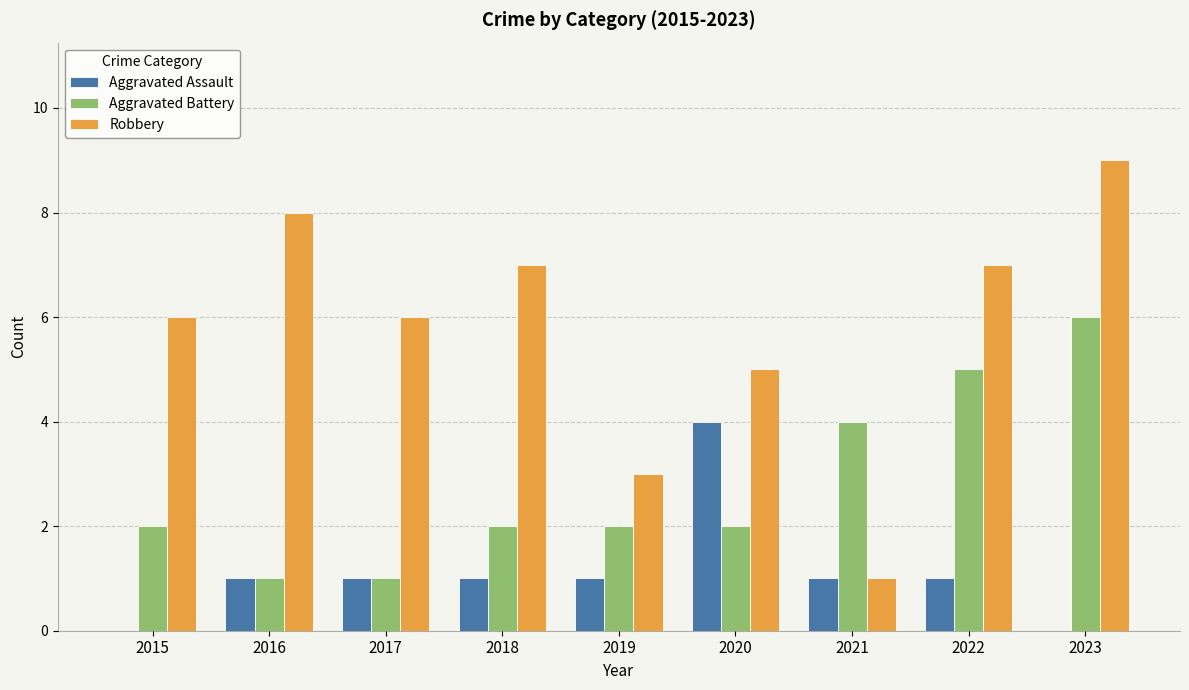

Is it true that Aggravated Assault equals 1 at 2016?

True